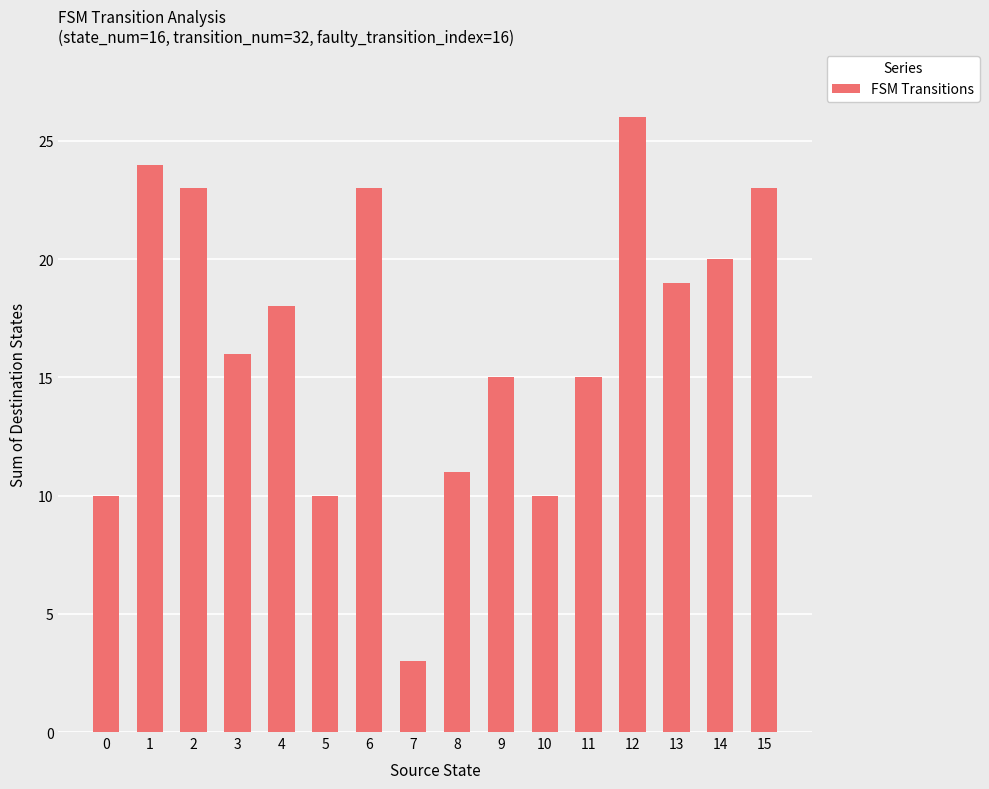

Read the value at 0, to the nearest 5.

10